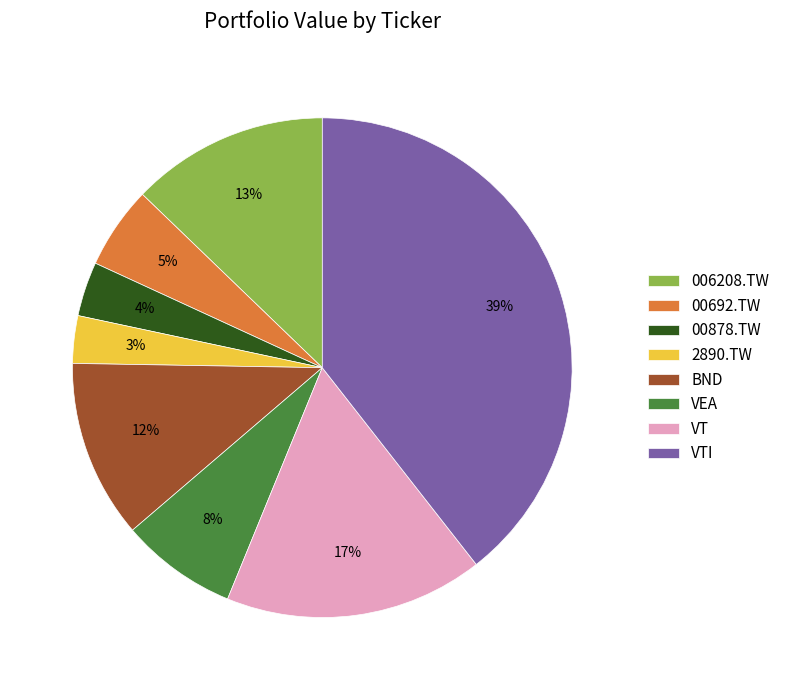

Do 2890.TW and 00692.TW together represent more than half of the pie?

No